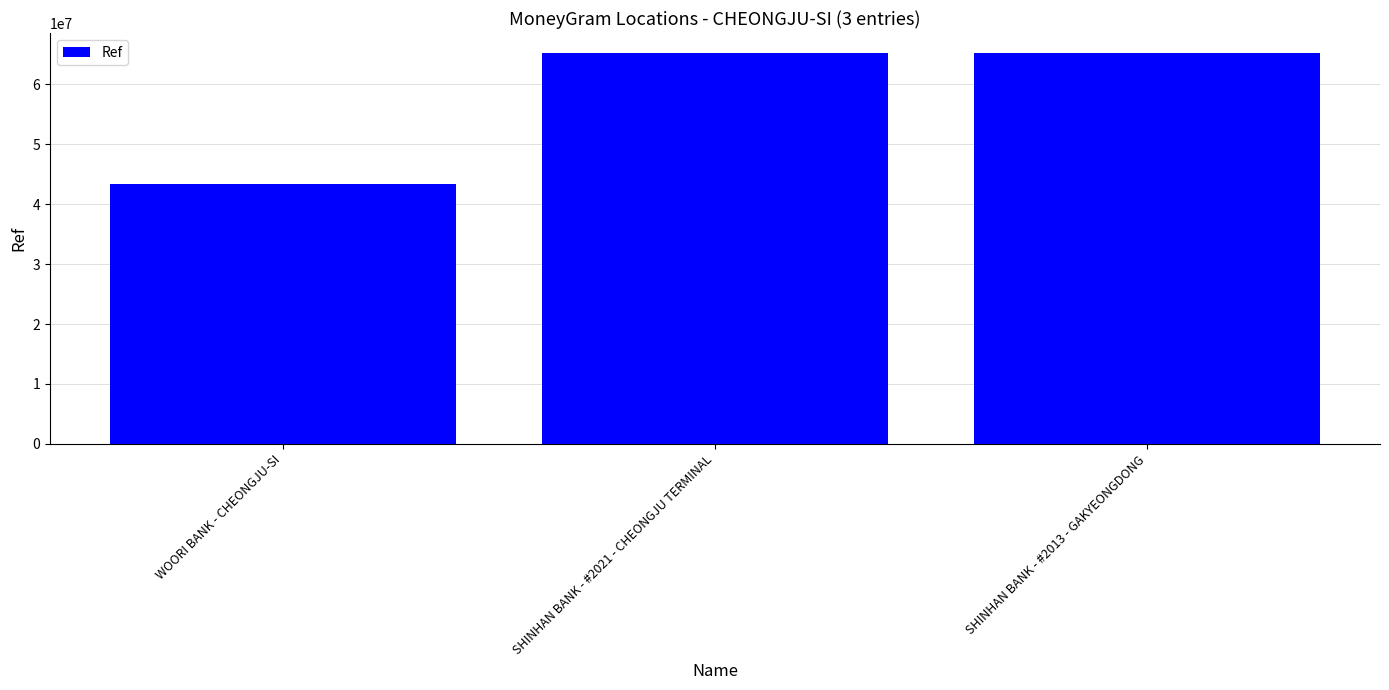

What position from the right is WOORI BANK - CHEONGJU-SI?

3